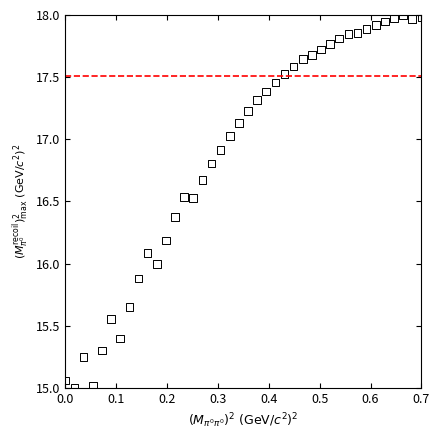

What is the range of Y values (max minus min)?

3.0